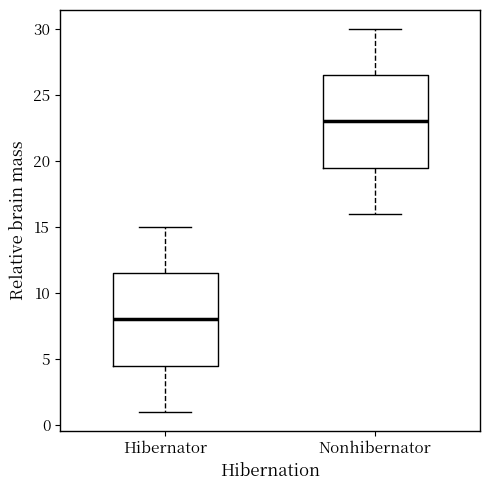

Reading left to right, read every box against the y-axis: the position of its median line, the range the box covers, and the ends of its whiskers. The values are not printed on the chart, so give them approximately, as read against the axis.

Hibernator: median 8.0, box 4.5 to 11.5, whiskers 1.0 to 15.0
Nonhibernator: median 23.0, box 19.5 to 26.5, whiskers 16.0 to 30.0